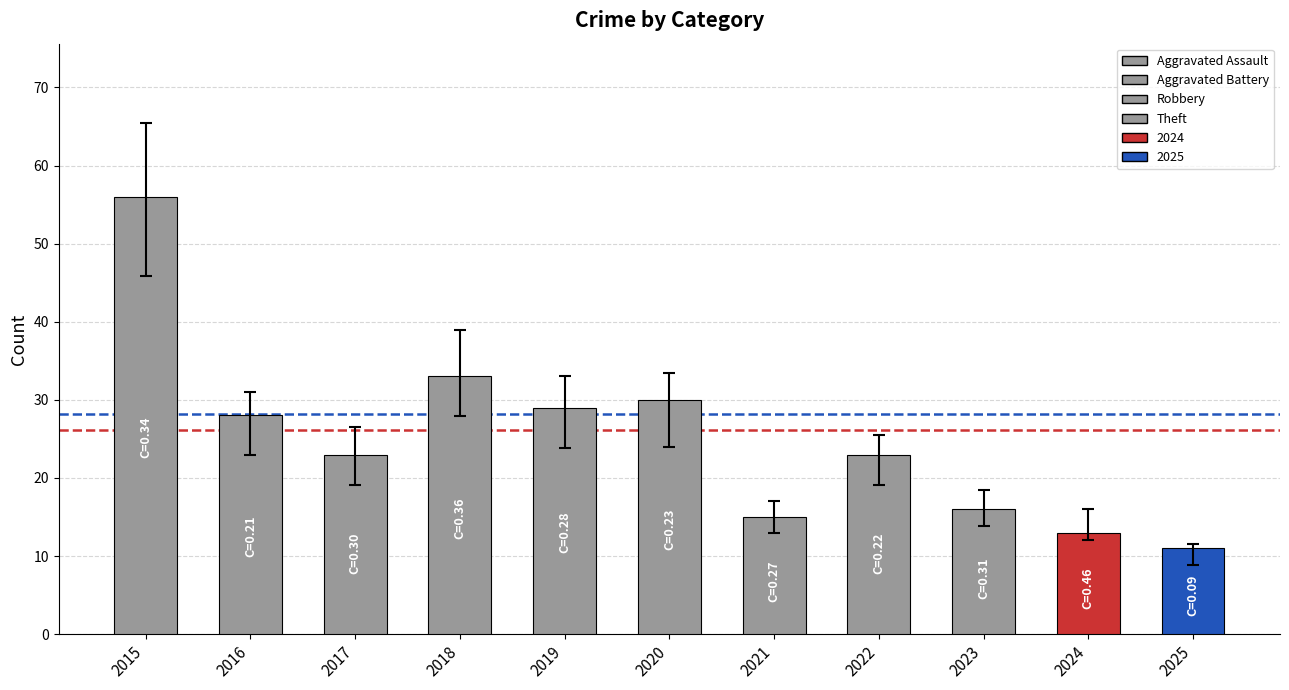

Is it true that the value at 2018 is 21?

False